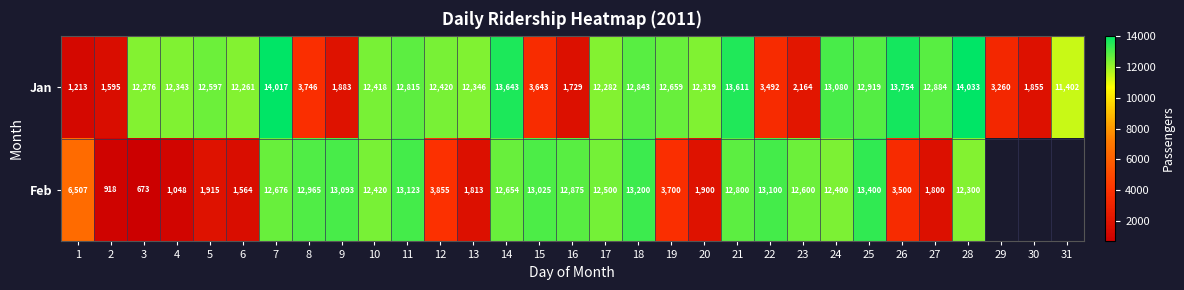

What value does the Jan series have at 27, to the nearest 10?

12880